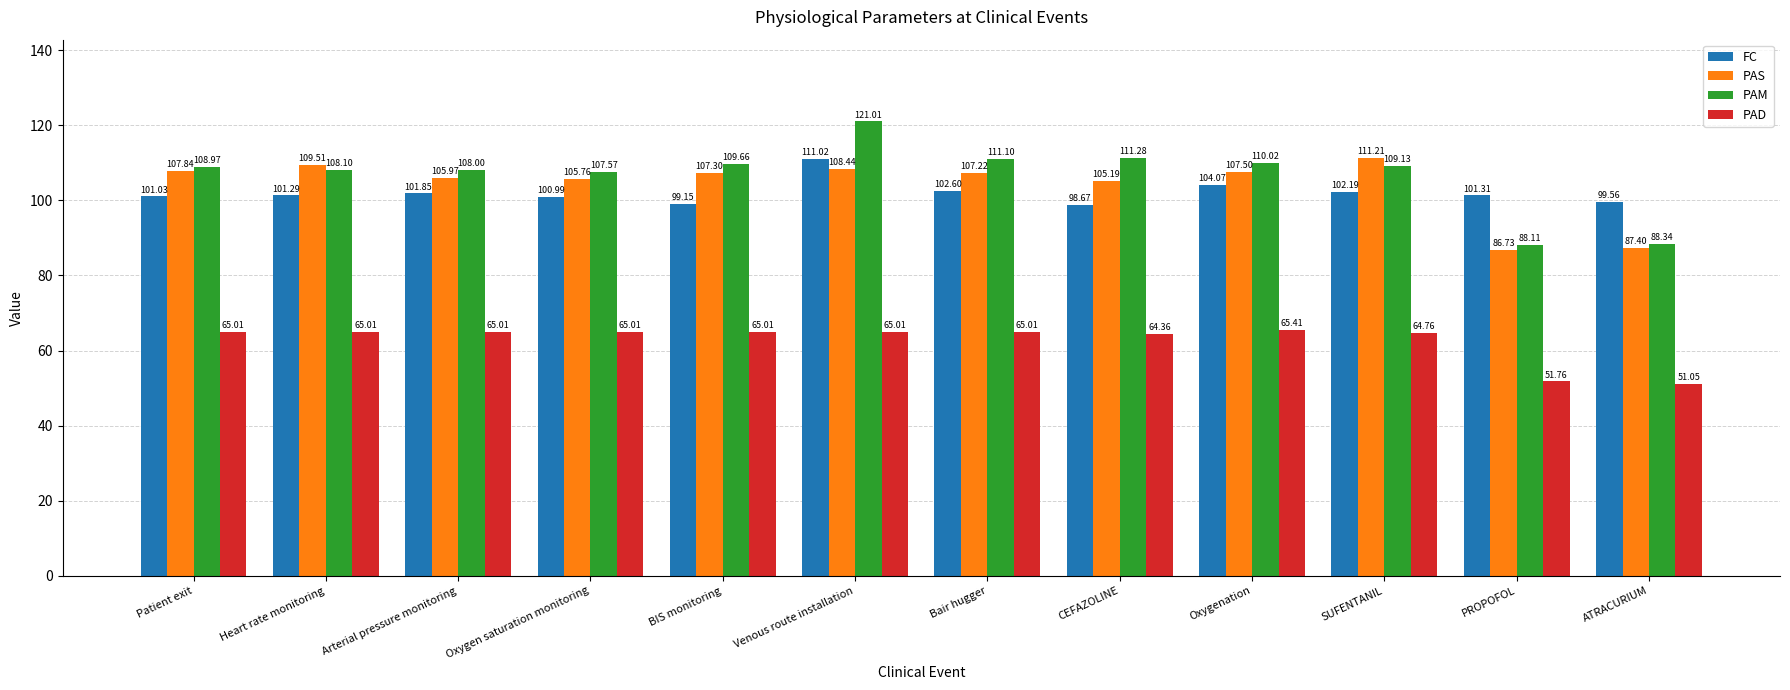

Rank the categories by FC value from highest to lowest.

Venous route installation, Oxygenation, Bair hugger, SUFENTANIL, Arterial pressure monitoring, PROPOFOL, Heart rate monitoring, Patient exit, Oxygen saturation monitoring, ATRACURIUM, BIS monitoring, CEFAZOLINE